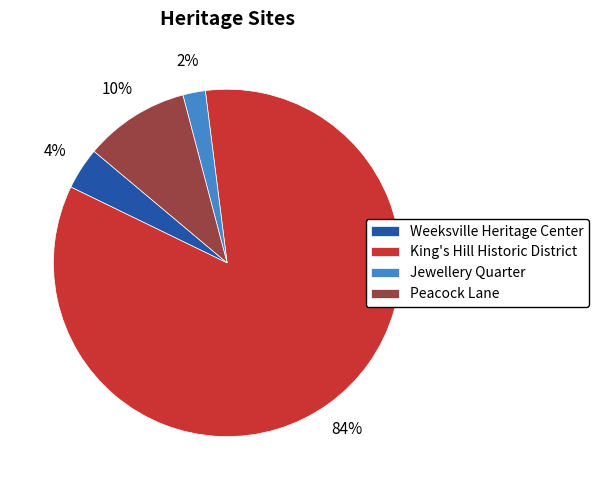

Is there a majority slice in this chart?

Yes